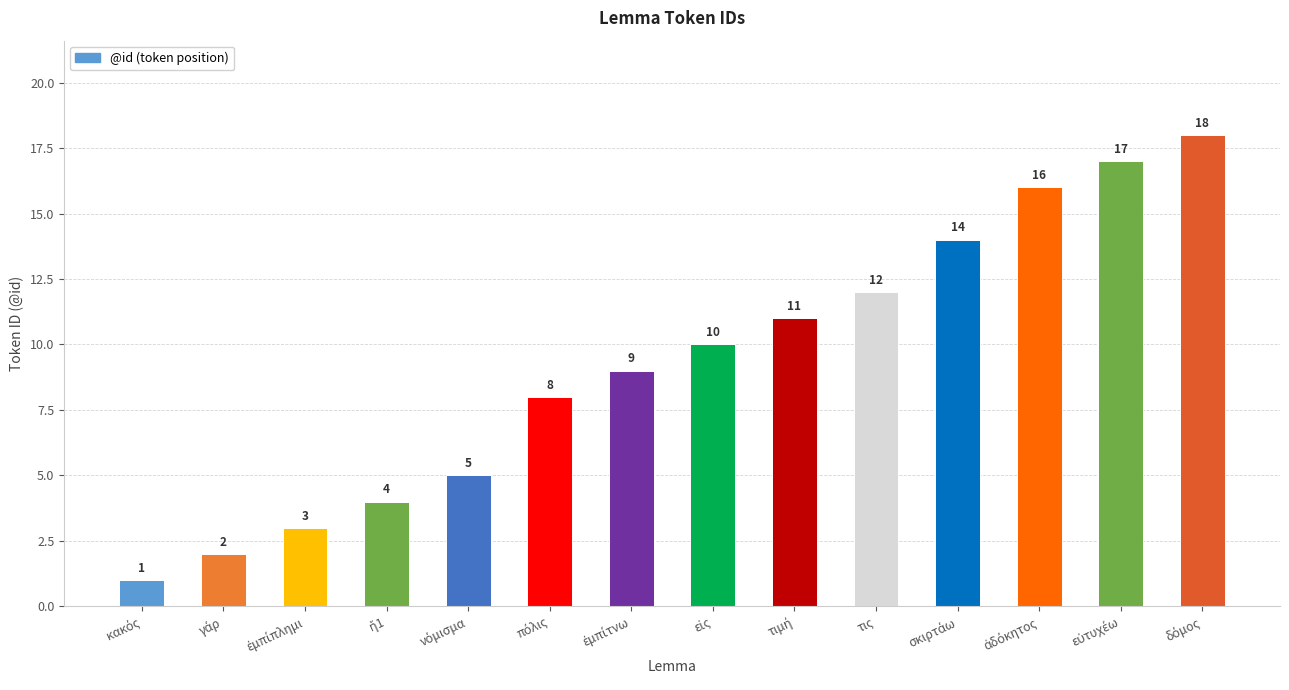

What value does the data have at τις, to the nearest 5?

10